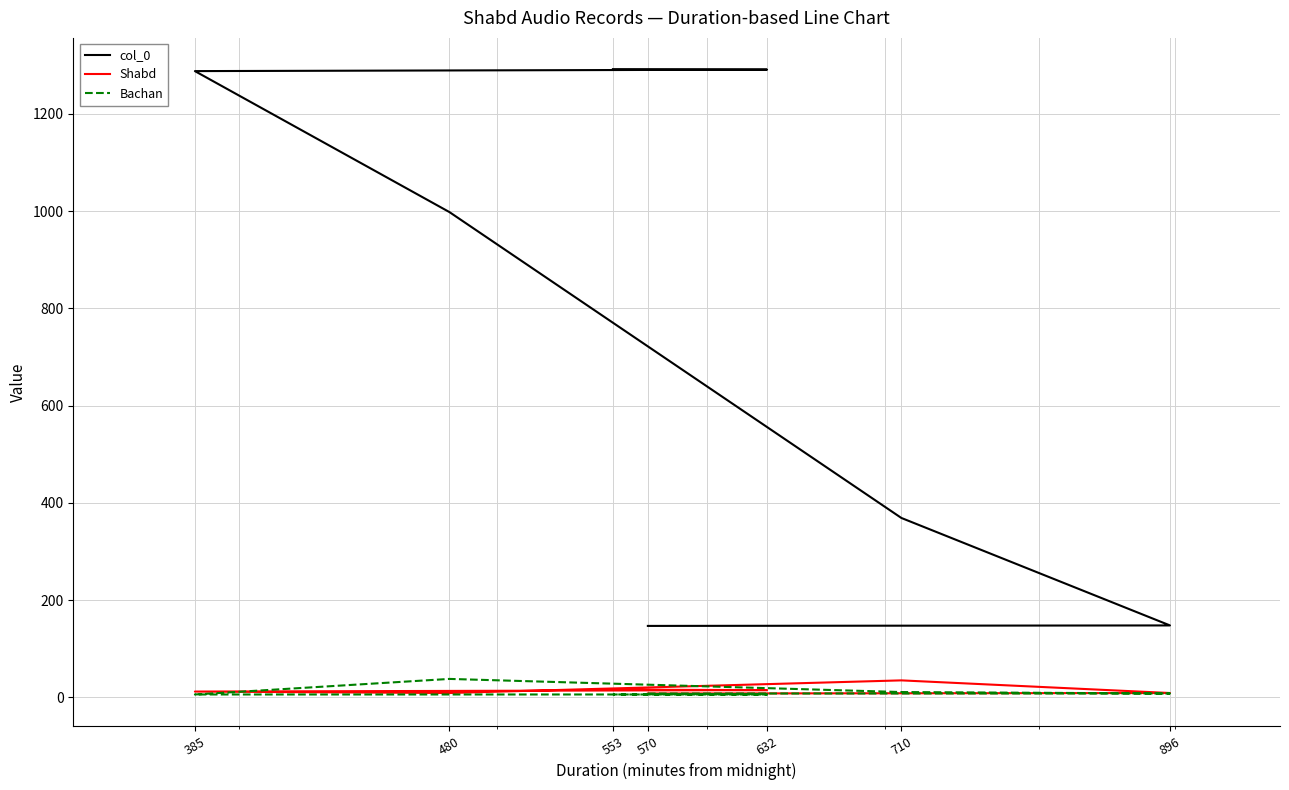

How many categories are shown in the chart?

7